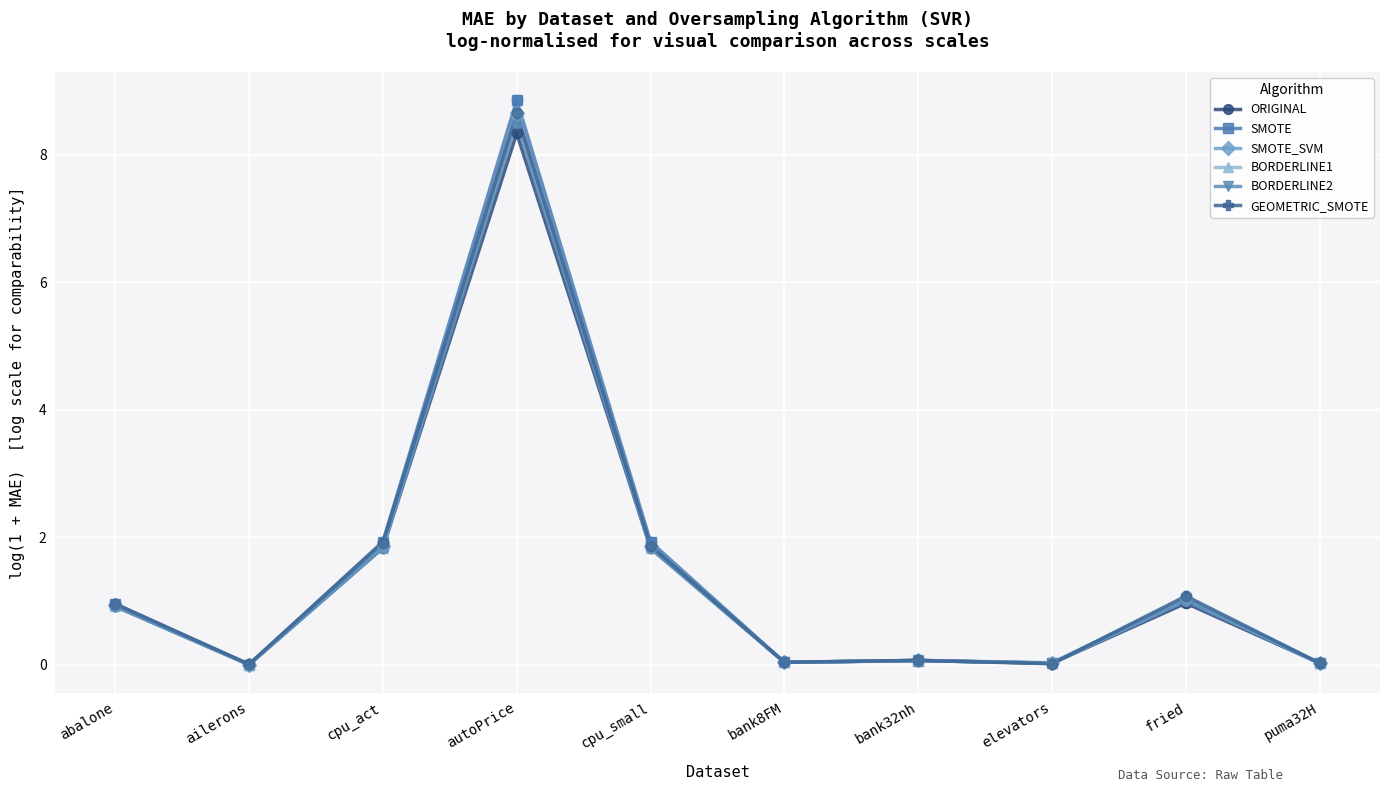

What are all the series names shown in the legend?

ORIGINAL, SMOTE, SMOTE_SVM, BORDERLINE1, BORDERLINE2, GEOMETRIC_SMOTE